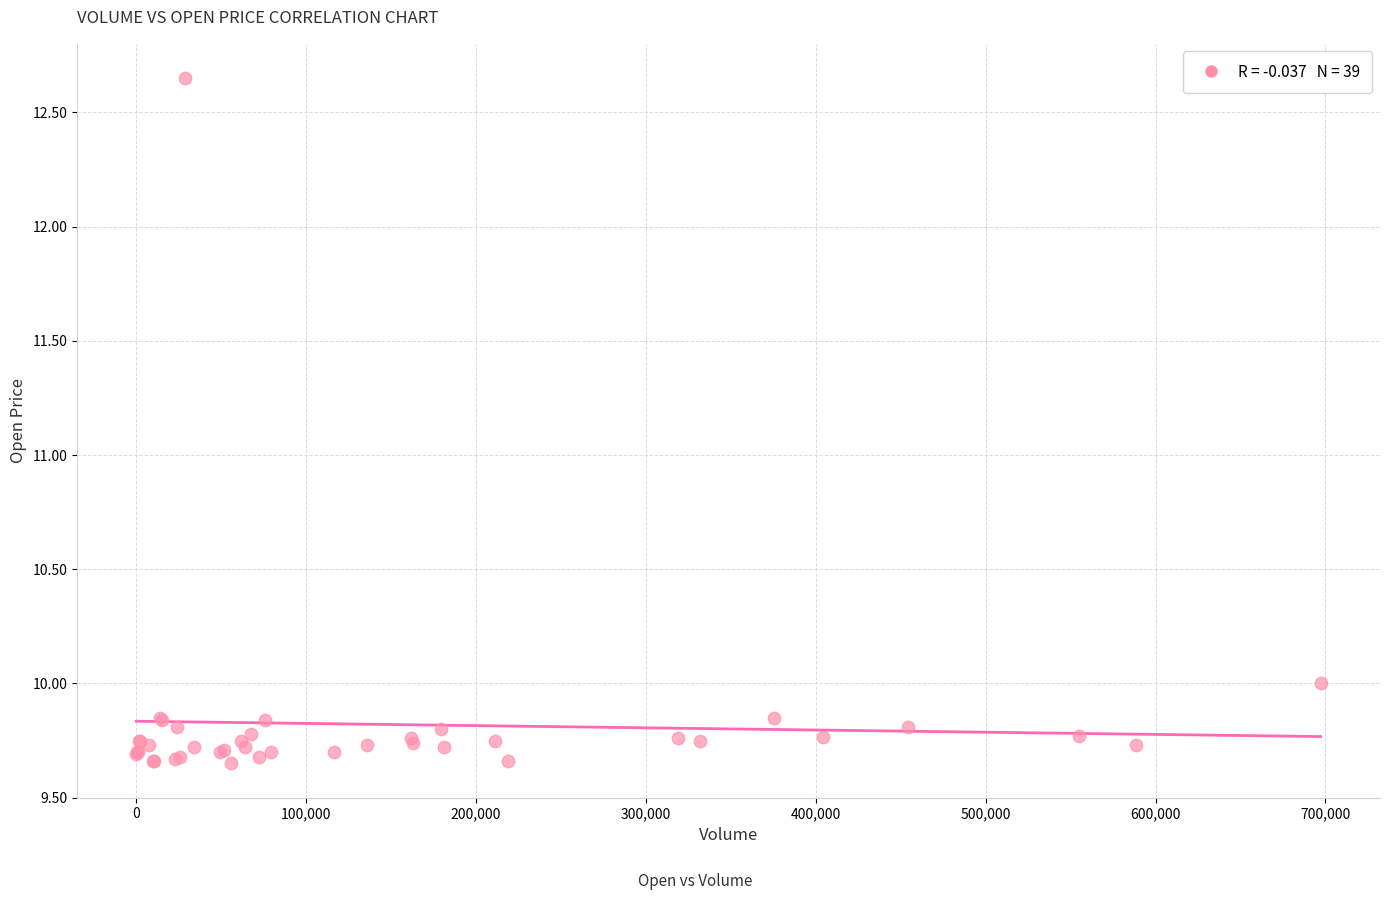

What Y value in the scatter plot is closest to 11?

10.0